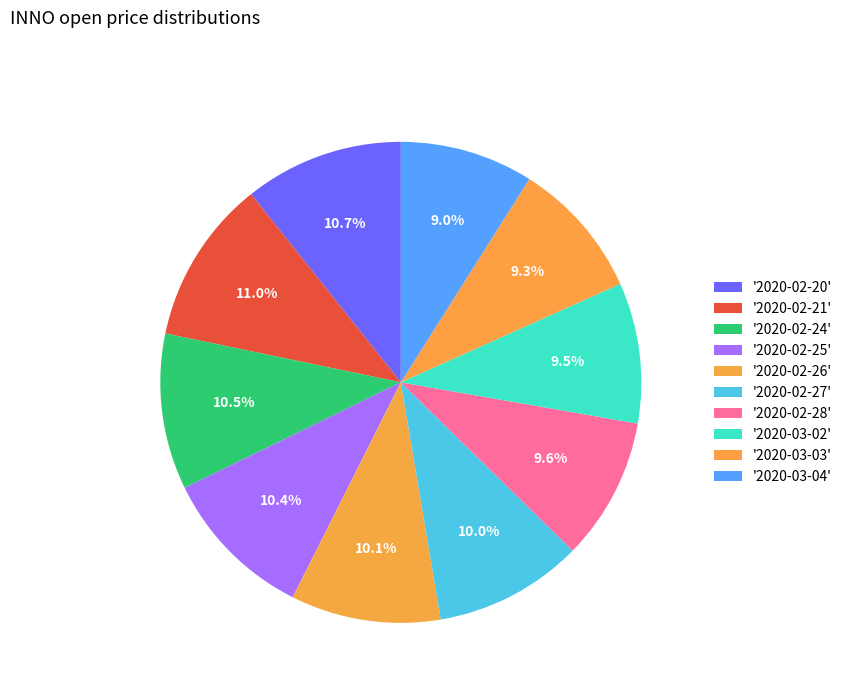

To the nearest percent, what is the difference between the largest and smallest slice percentages?

2%